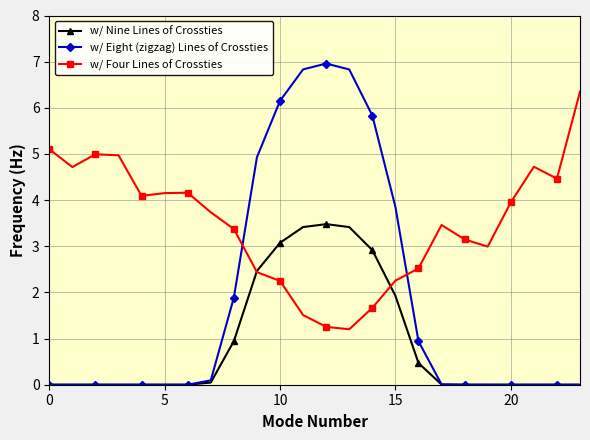

What is the sum of all w/ Four Lines of Crossties values?

83.5